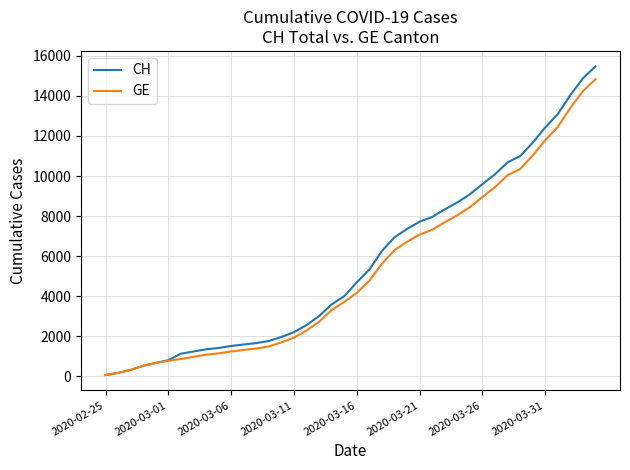

Which series has the widest spread of values?

CH